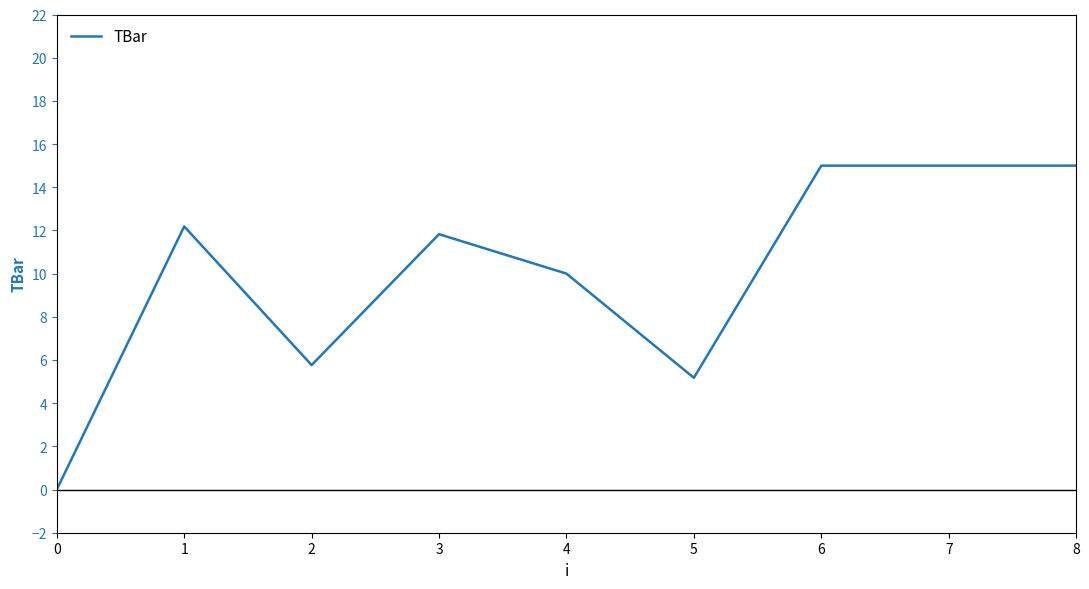

Count the number of values greater than 11.

5